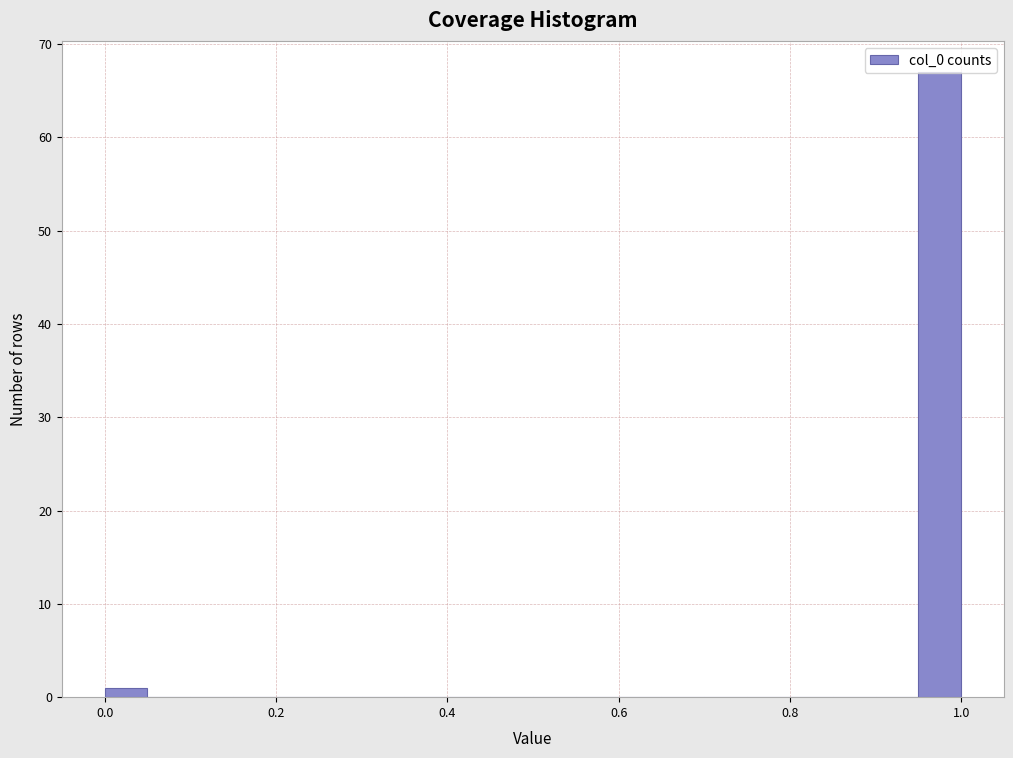

Around what value on the x-axis is the tallest bar? Give the approximate position of its centre, as read against the axis.

0.98